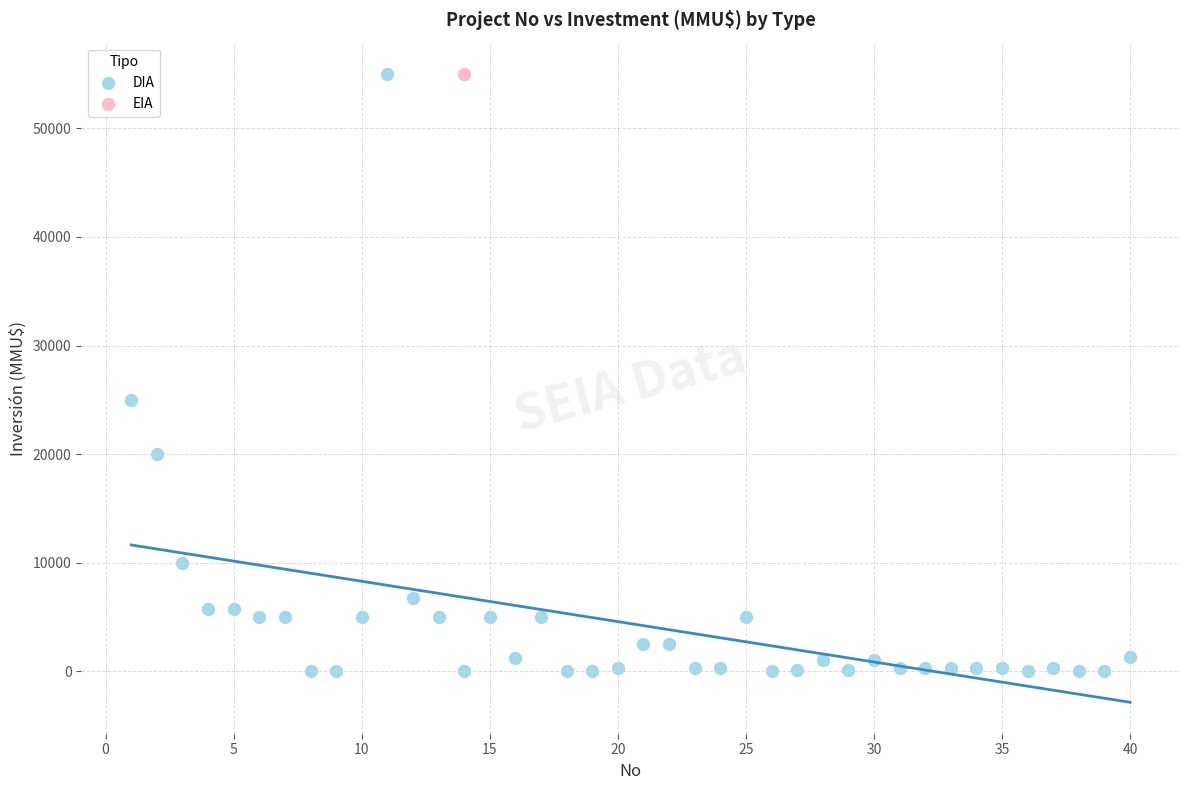

What are all the series names shown in the legend?

DIA, EIA